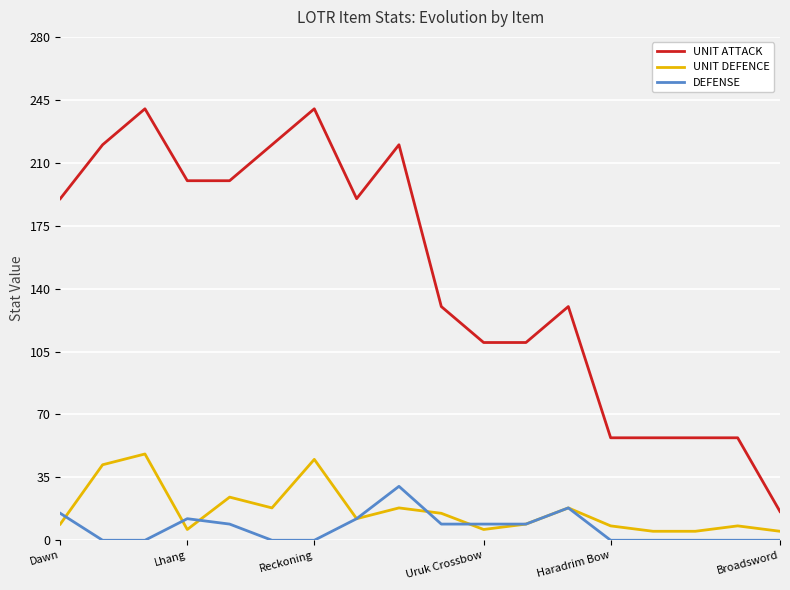

What is the highest value of the DEFENSE series?

30